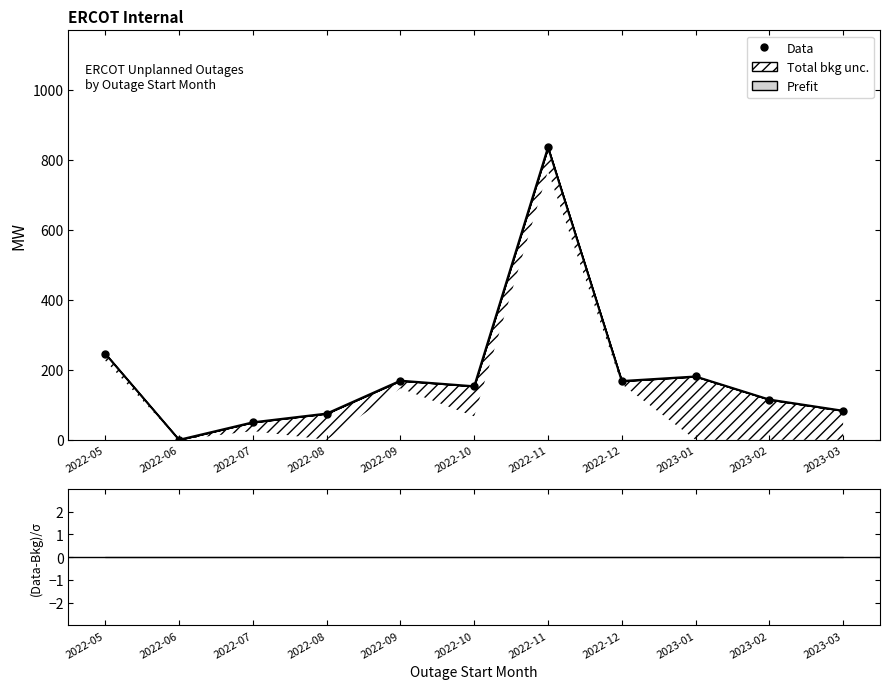

What is the total value across all series at 2022-10?

306